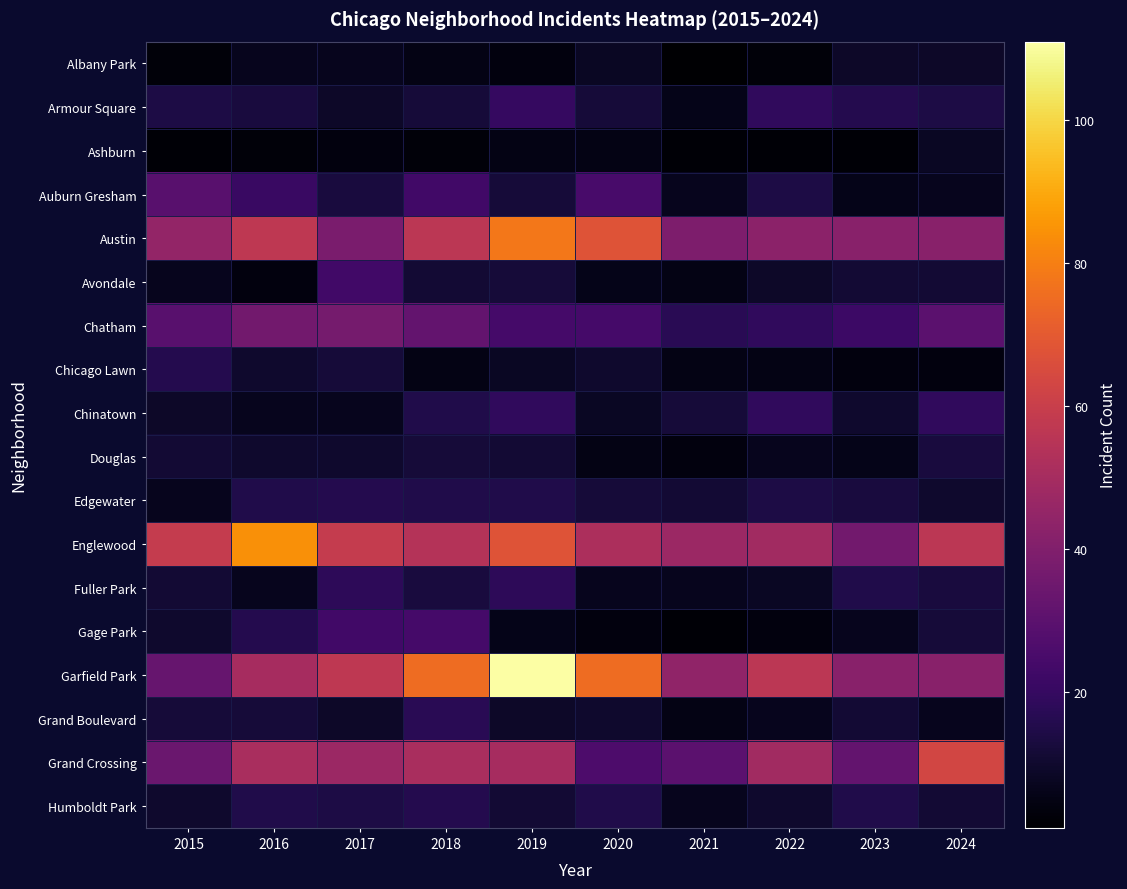

At which category is the sum across all series the highest?

2019